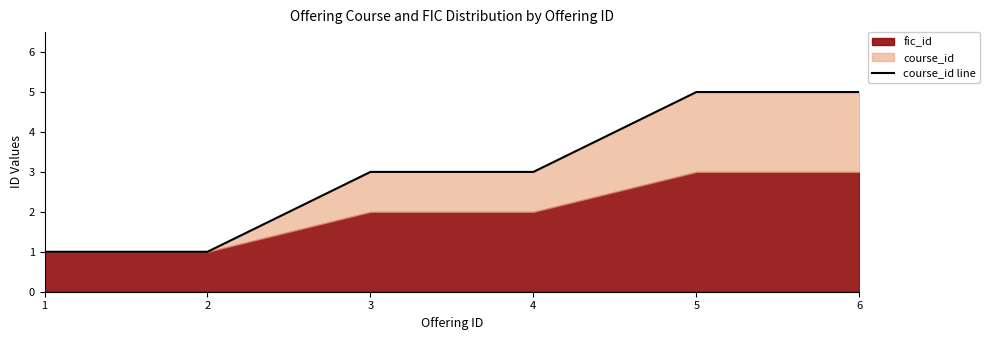

What is the maximum value shown in the chart?

5